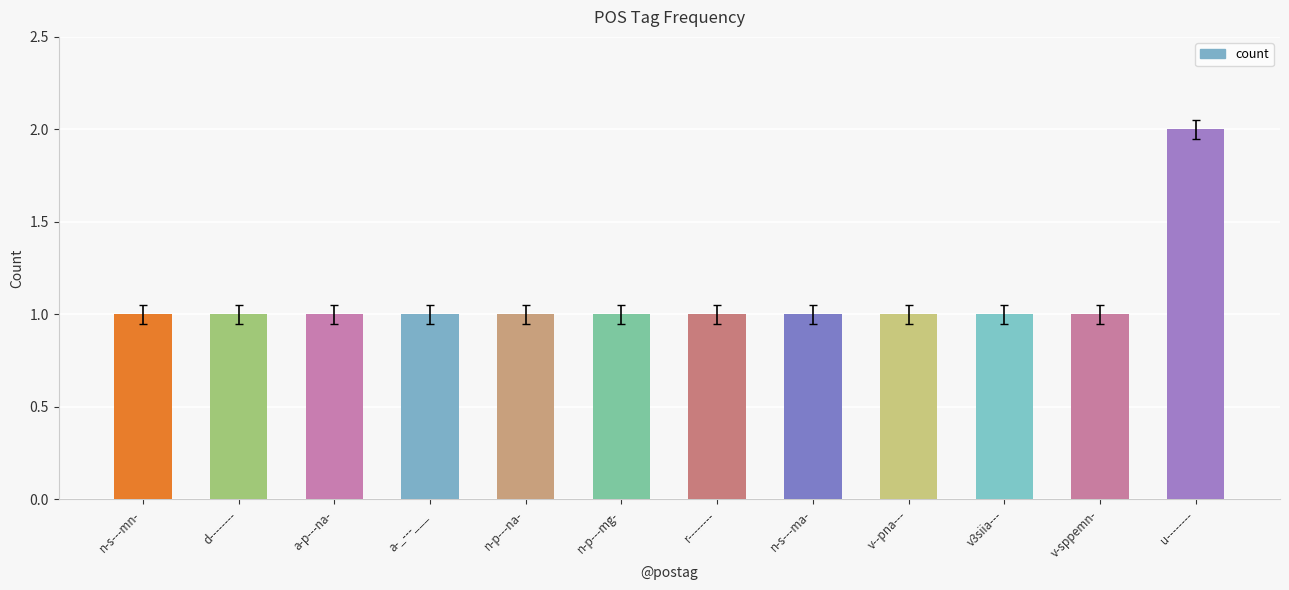

What is the sum of all values?

13